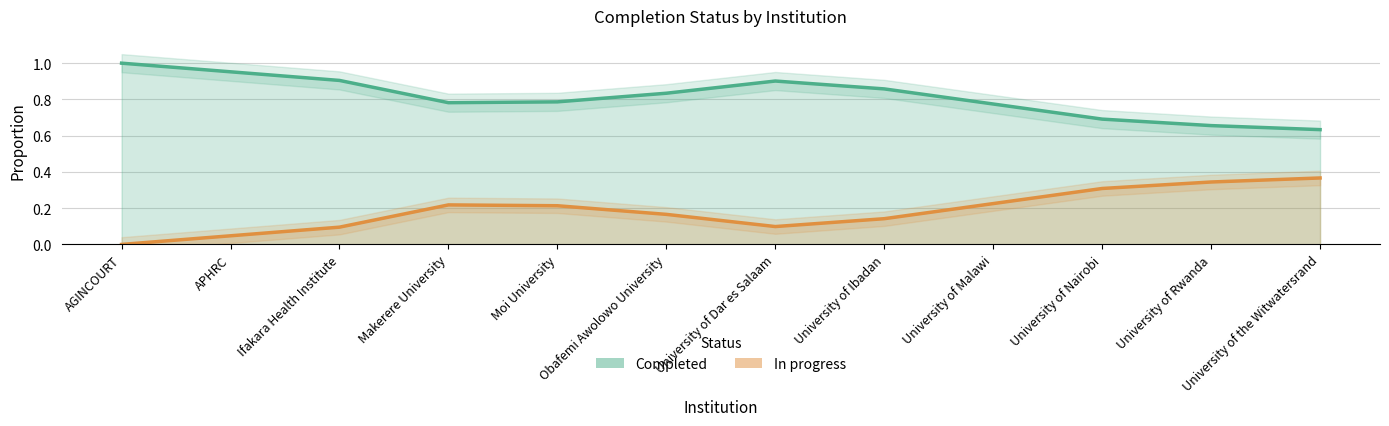

Reading left to right, extract all data points from this chart.

Completed: AGINCOURT=1.0	APHRC=1.0	Ifakara Health Institute=0.9	Makerere University=0.8	Moi University=0.8	Obafemi Awolowo University=0.8	University of Dar es Salaam=0.9	University of Ibadan=0.9	University of Malawi=0.8	University of Nairobi=0.7	University of Rwanda=0.7	University of the Witwatersrand=0.6
In progress: AGINCOURT=0.0	APHRC=0.0	Ifakara Health Institute=0.1	Makerere University=0.2	Moi University=0.2	Obafemi Awolowo University=0.2	University of Dar es Salaam=0.1	University of Ibadan=0.1	University of Malawi=0.2	University of Nairobi=0.3	University of Rwanda=0.3	University of the Witwatersrand=0.4